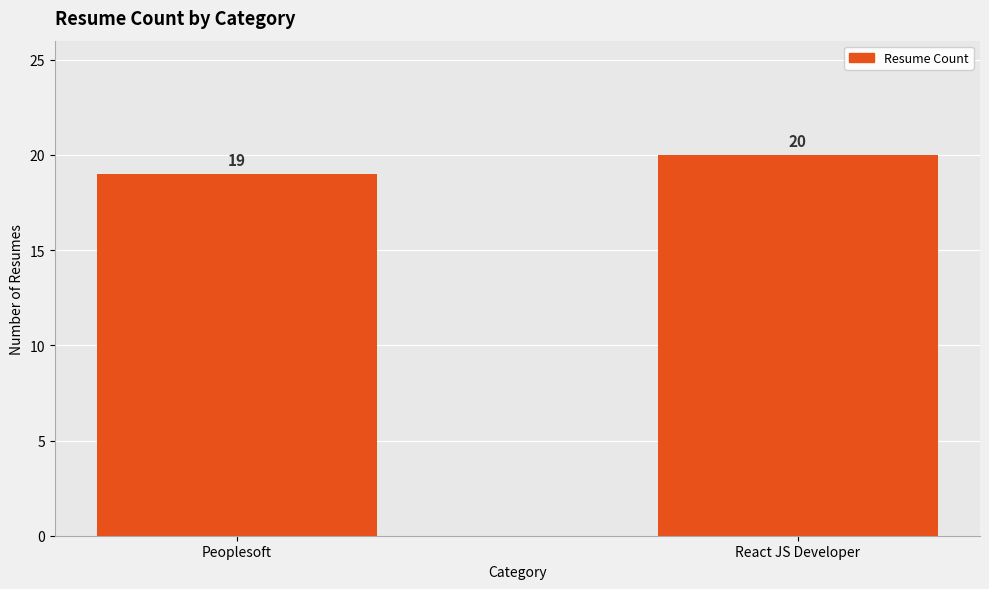

What value does the data have at React JS Developer?

20